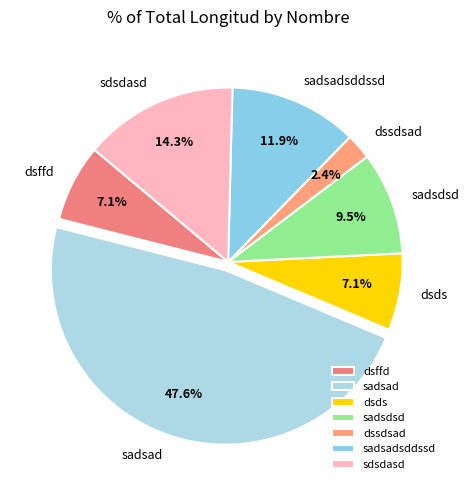

What portion of the pie excludes sdsdasd?

85.7%